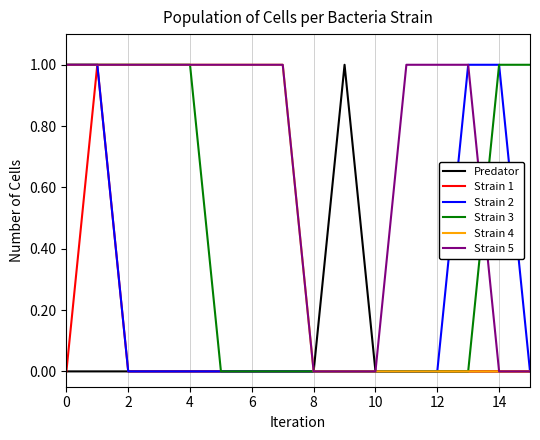

Which series has the largest total across all categories?

Strain 5